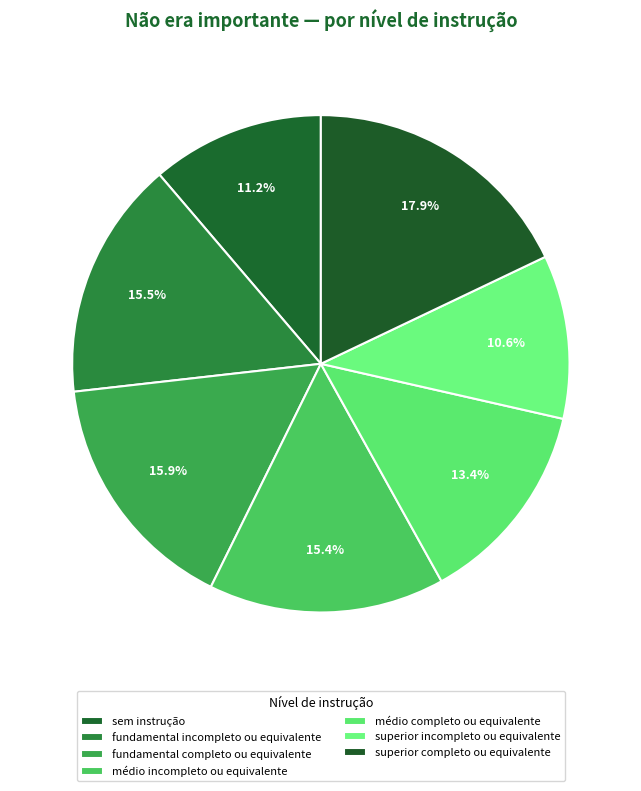

How much of the chart is everything except superior incompleto ou equivalente?

89.4%